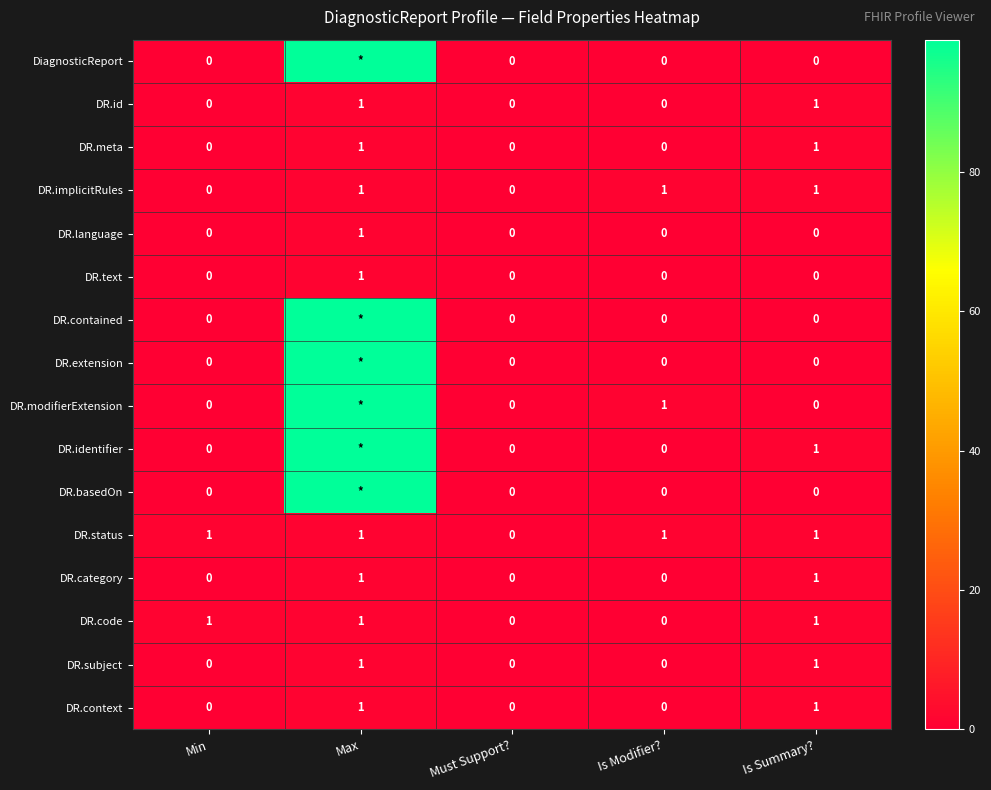

How many DR.category values are between 0 and 1?

5